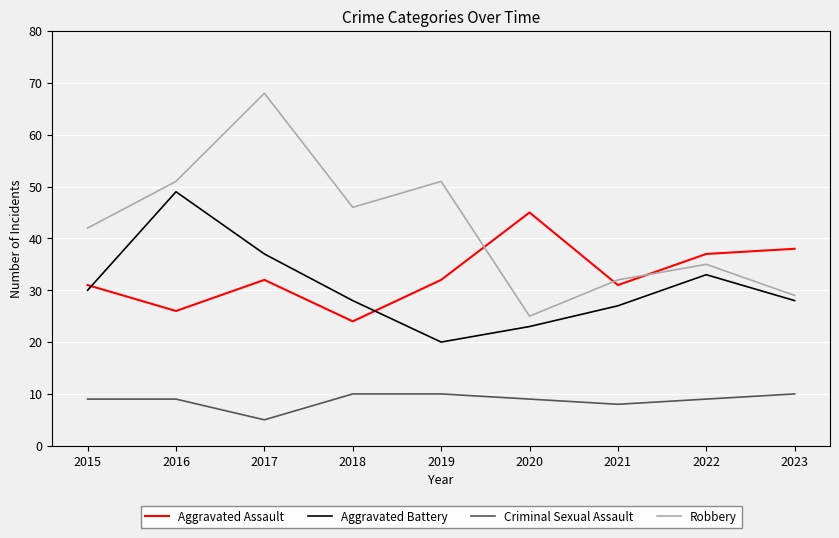

Read the Aggravated Battery value at 2017, to the nearest 10.

40